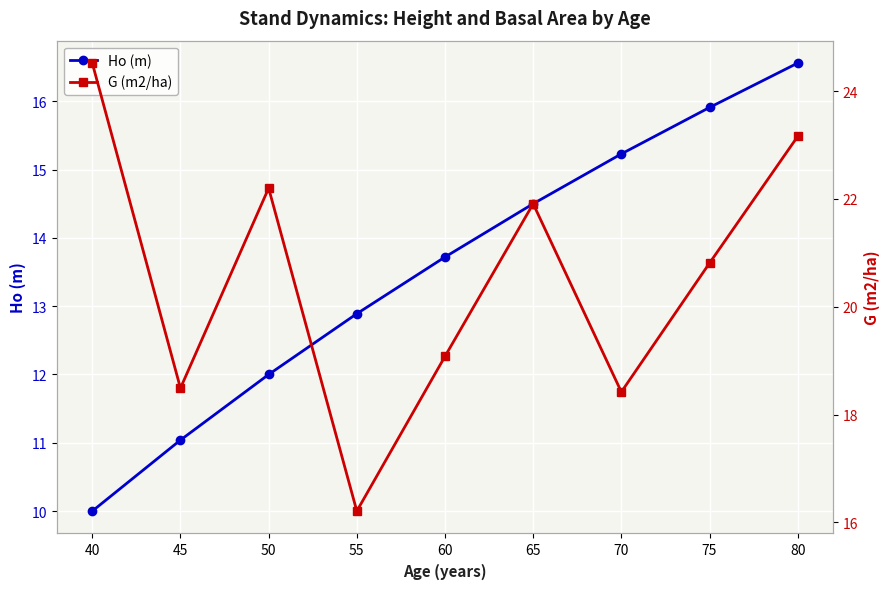

Where does the G (m2/ha) series first go above 20?

40